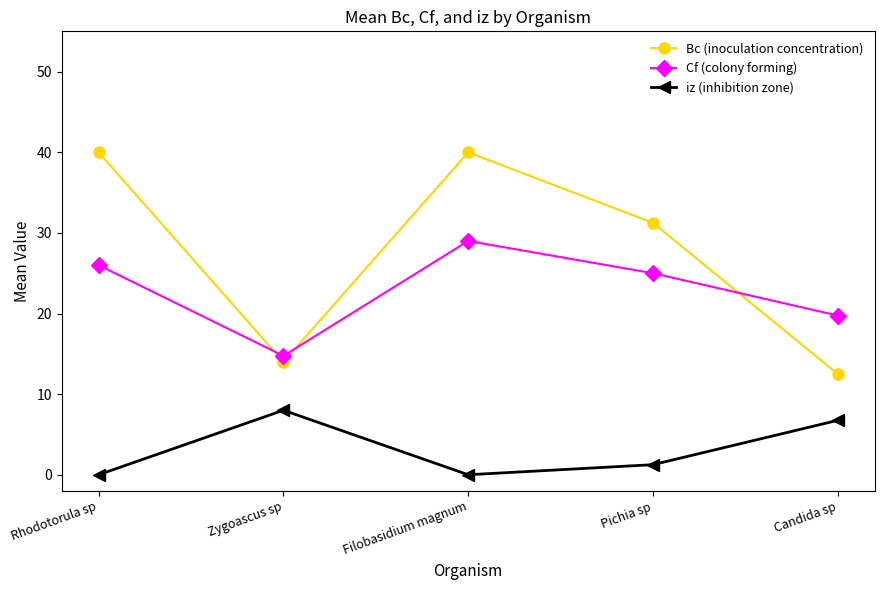

At how many categories does at least one series exceed 12?

5